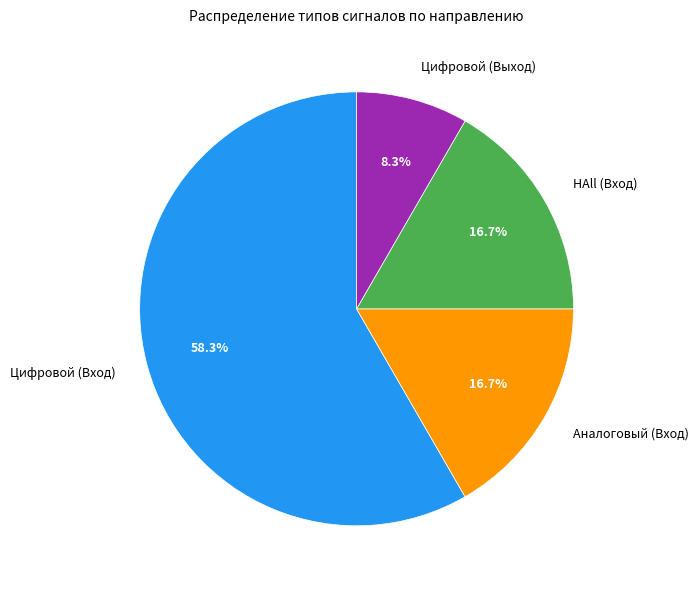

What percentage is NOT represented by Цифровой (Вход)?

41.7%